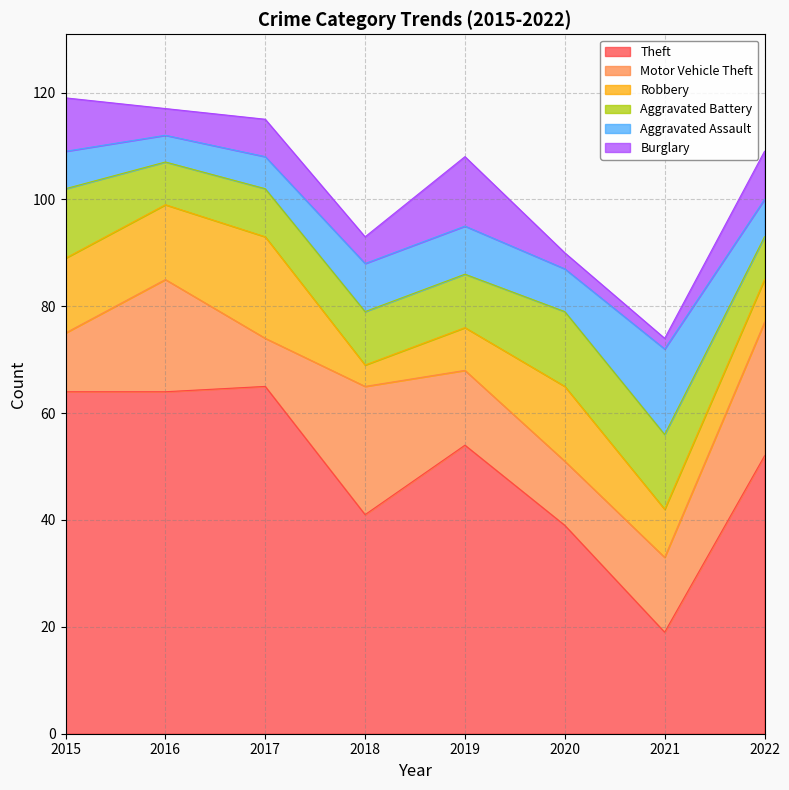

Does the chart have visible grid lines?

Yes